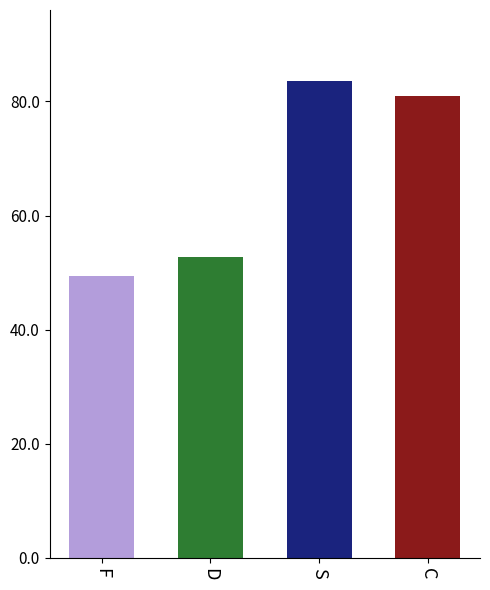

At how many categories does at least one series exceed 45?

4